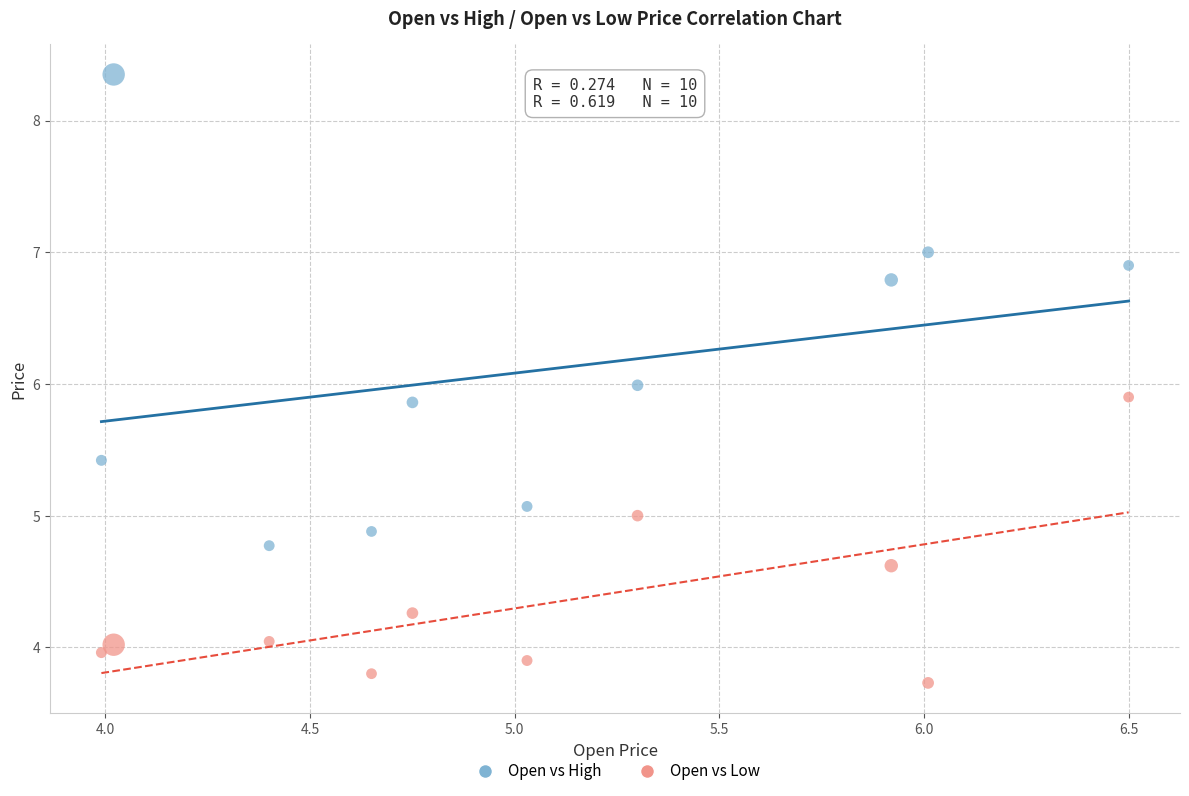

Across all data points, what is the range of X values (max minus min)?

2.5